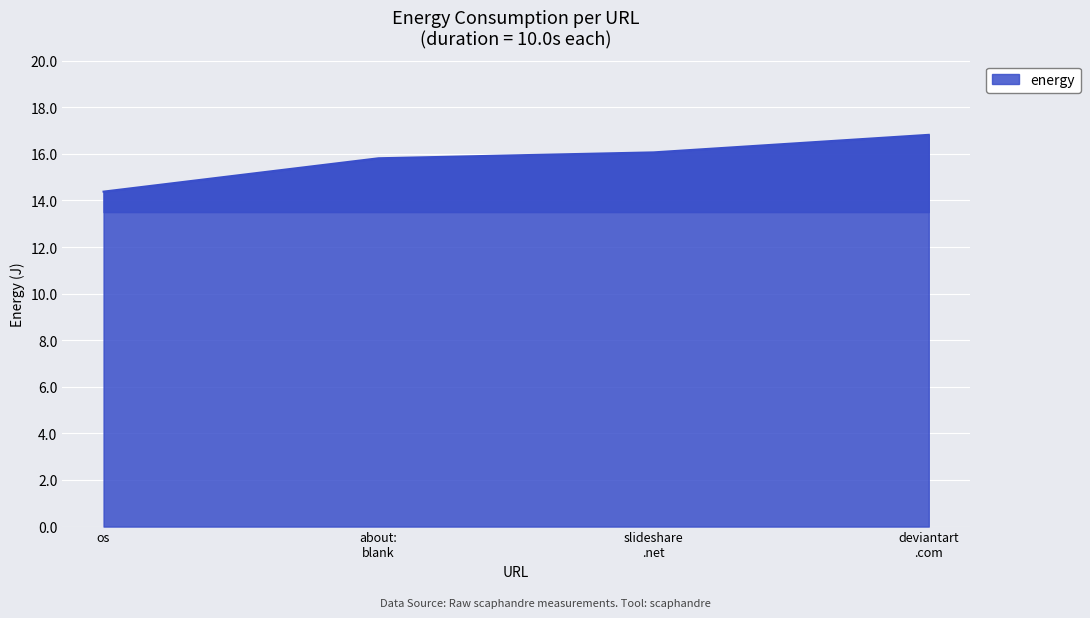

List the labels in order of value, largest first.

deviantart
.com, slideshare
.net, about:
blank, os